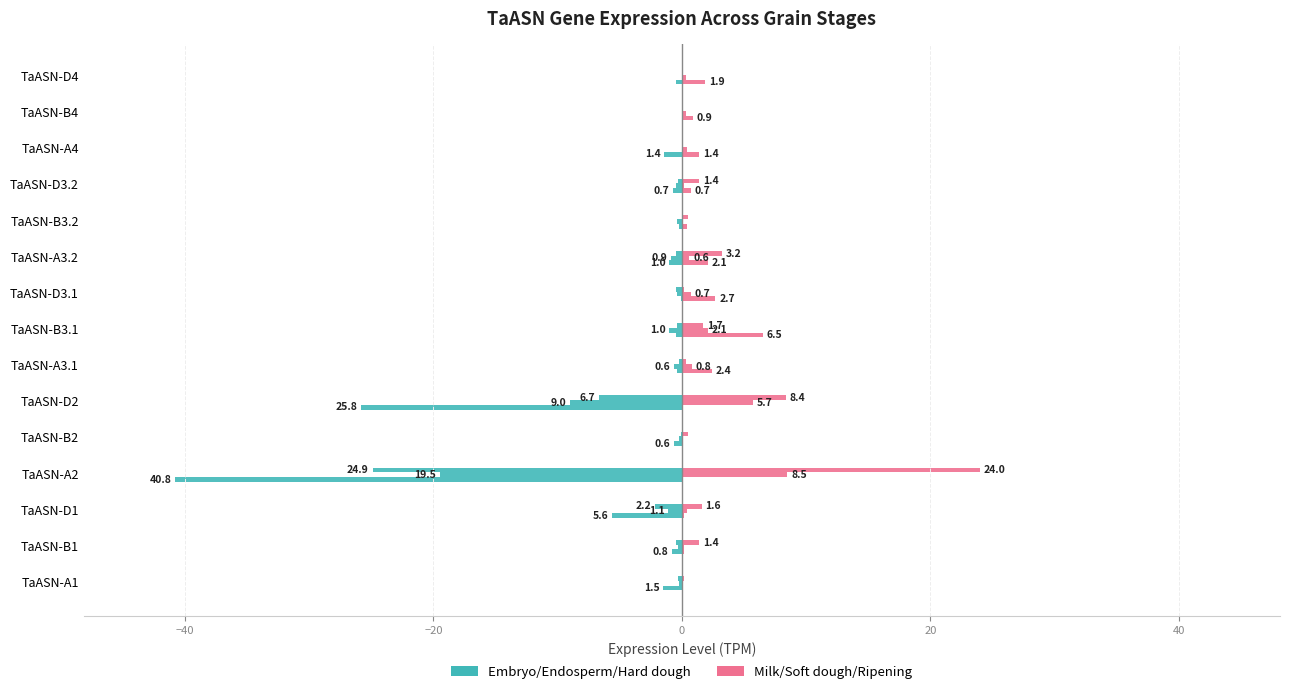

How many bars are there in total?

30